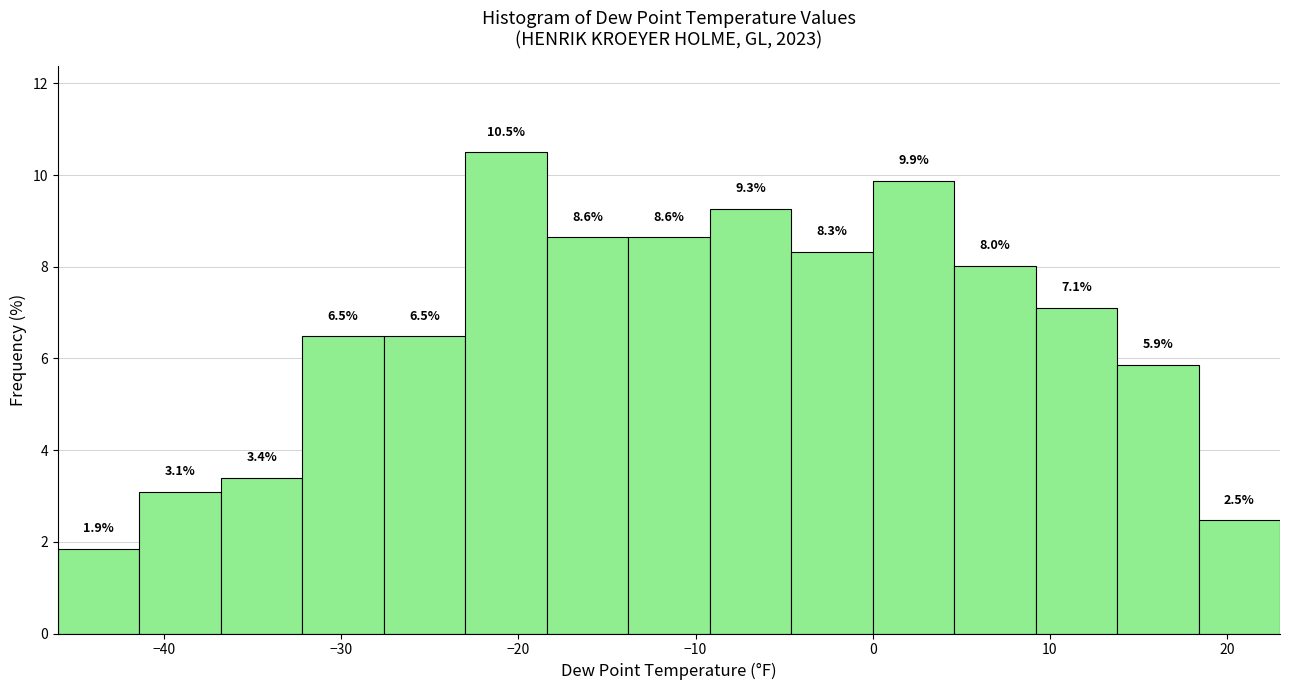

How tall is the bar that spans -18.4 to -13.8 on the x-axis? The bar edges are not printed on the chart, so give them approximately, as read against the axis.

8.6